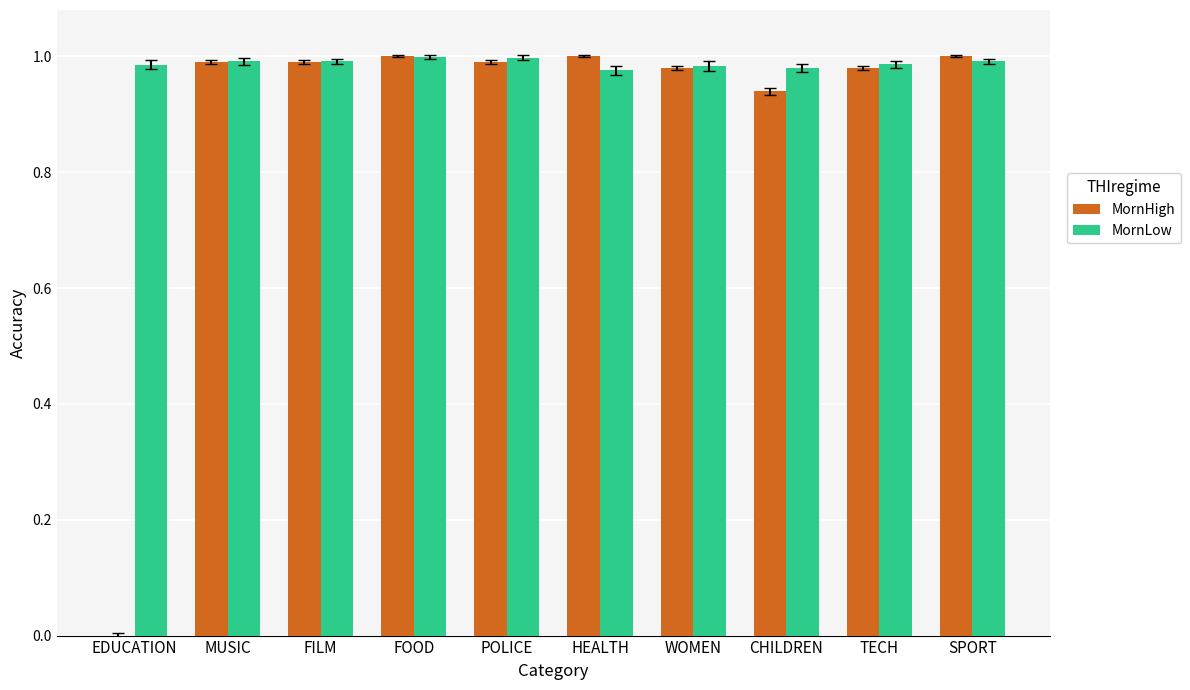

Which series has the largest range (max minus min)?

MornHigh